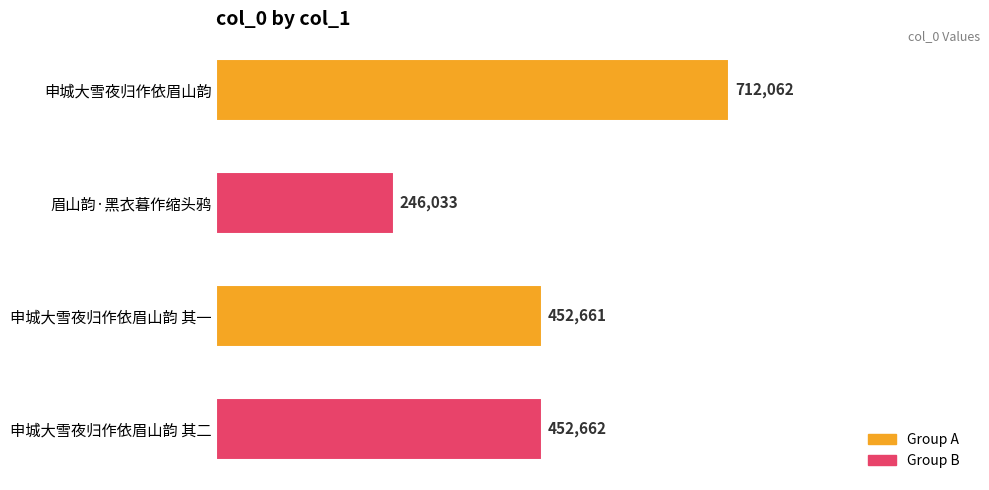

Are the bars horizontal?

Yes